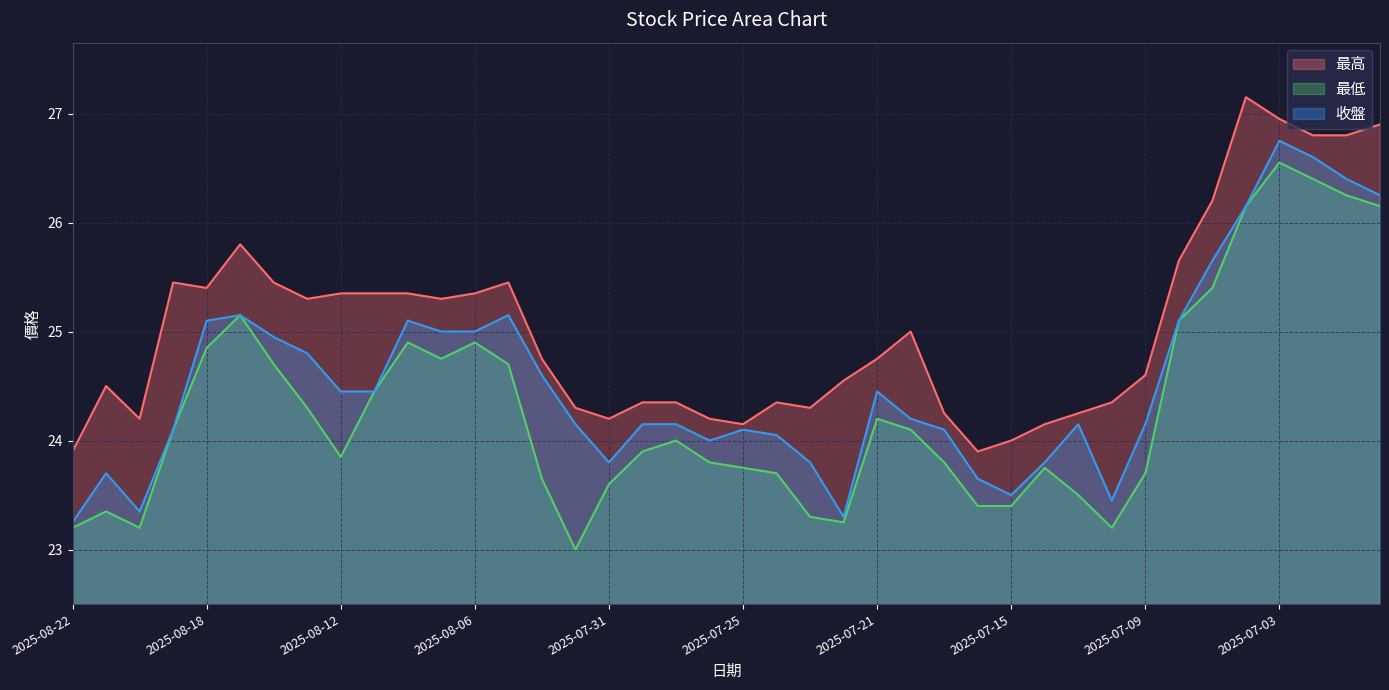

True or false: 最低 and 最高 intersect in this chart.

False